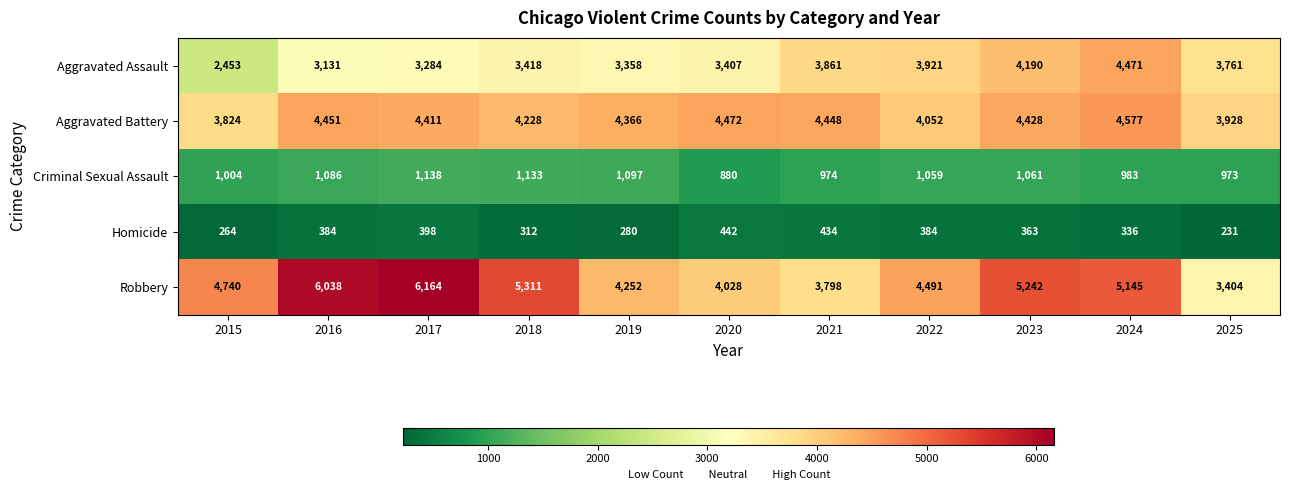

The Criminal Sexual Assault series shows 1990 at 2018. True or false?

False